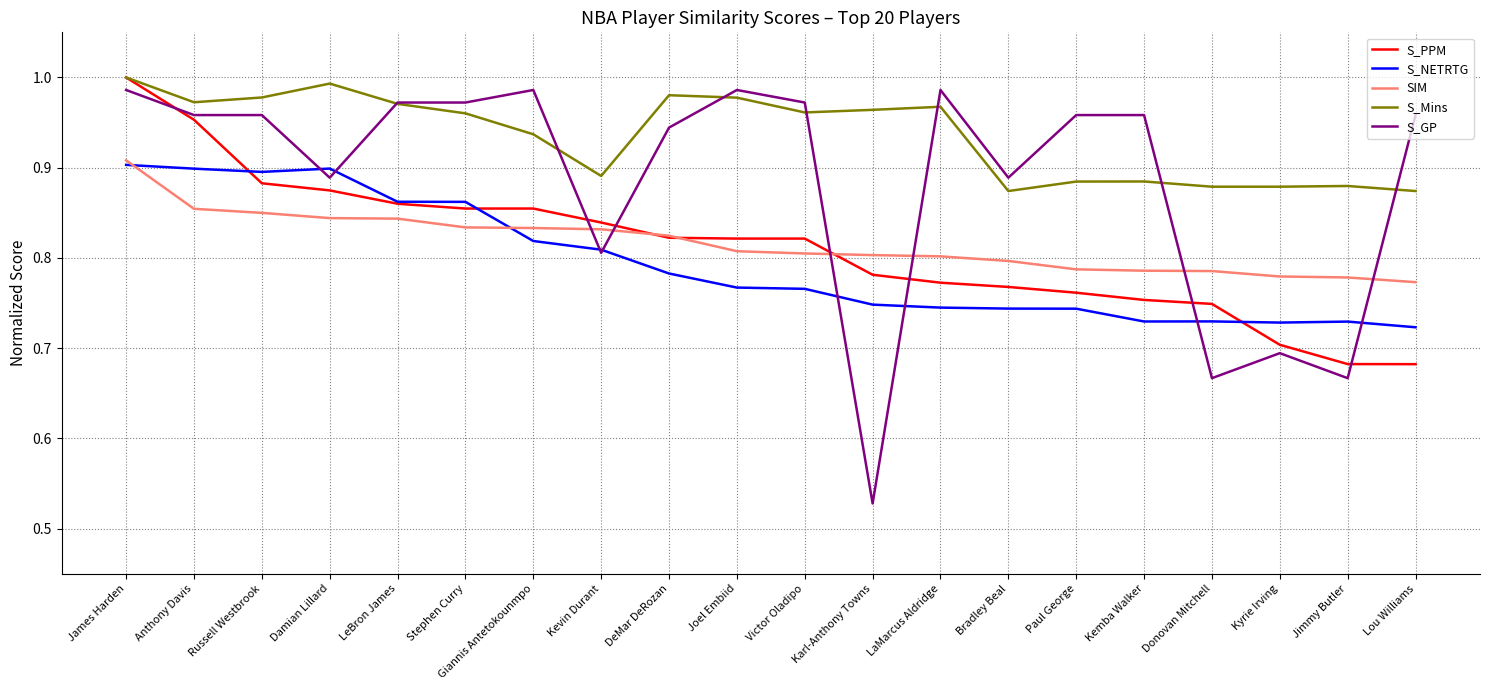

What position from the left is Victor Oladipo?

11